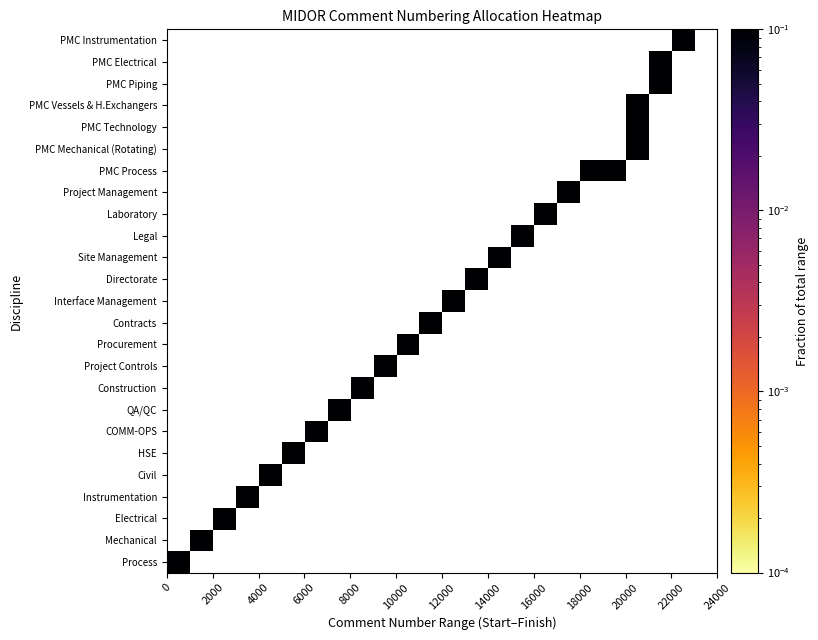

How many values in Site Management are above zero?

1